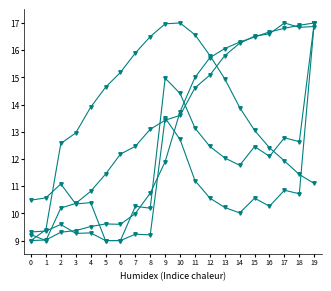

Reading left to right, extract all data points from this chart.

area: 0=9.3	1=9.4	2=9.6	3=9.3	4=9.3	5=9.0	6=9.0	7=9.2	8=9.2	9=13.5	10=12.7	11=11.2	12=10.6	13=10.2	14=10.0	15=10.6	16=10.3	17=10.9	18=10.7	19=17.0
p_grad: 0=9.2	1=9.0	2=10.2	3=10.4	4=10.8	5=11.4	6=12.2	7=12.5	8=13.1	9=13.4	10=13.6	11=14.6	12=15.1	13=15.8	14=16.3	15=16.5	16=16.6	17=17.0	18=16.8	19=16.9
radius: 0=10.5	1=10.6	2=11.1	3=10.3	4=10.4	5=9.0	6=9.0	7=10.3	8=10.2	9=15.0	10=14.4	11=13.1	12=12.5	13=12.0	14=11.8	15=12.5	16=12.1	17=12.8	18=12.6	19=17.0
lat: 0=9.0	1=9.4	2=12.6	3=13.0	4=13.9	5=14.6	6=15.2	7=15.9	8=16.5	9=17.0	10=17.0	11=16.6	12=15.8	13=14.9	14=13.9	15=13.0	16=12.4	17=11.9	18=11.4	19=11.1
lon: 0=9.0	1=9.0	2=9.3	3=9.4	4=9.5	5=9.6	6=9.6	7=10.0	8=10.7	9=11.9	10=13.7	11=15.0	12=15.7	13=16.1	14=16.3	15=16.5	16=16.7	17=16.8	18=16.9	19=17.0